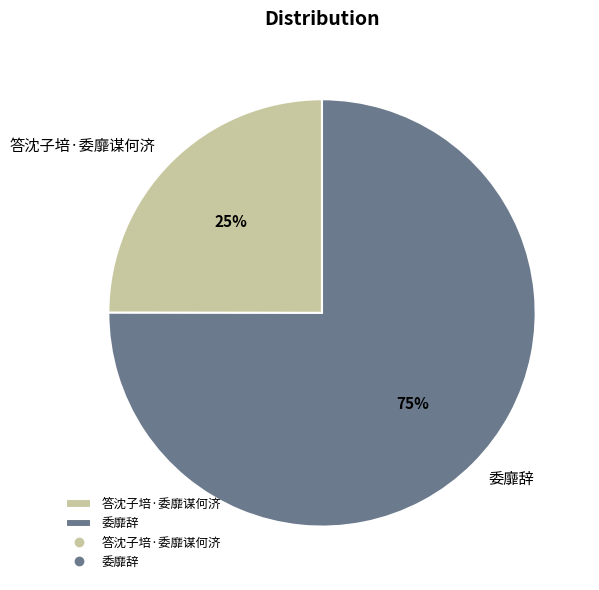

Is it true that 答沈子培·委靡谋何济 is 18% of the pie?

False